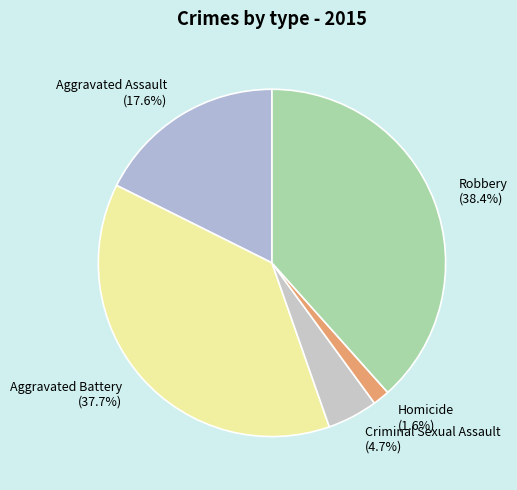

Do Aggravated Battery and Homicide together represent more than half of the pie?

No